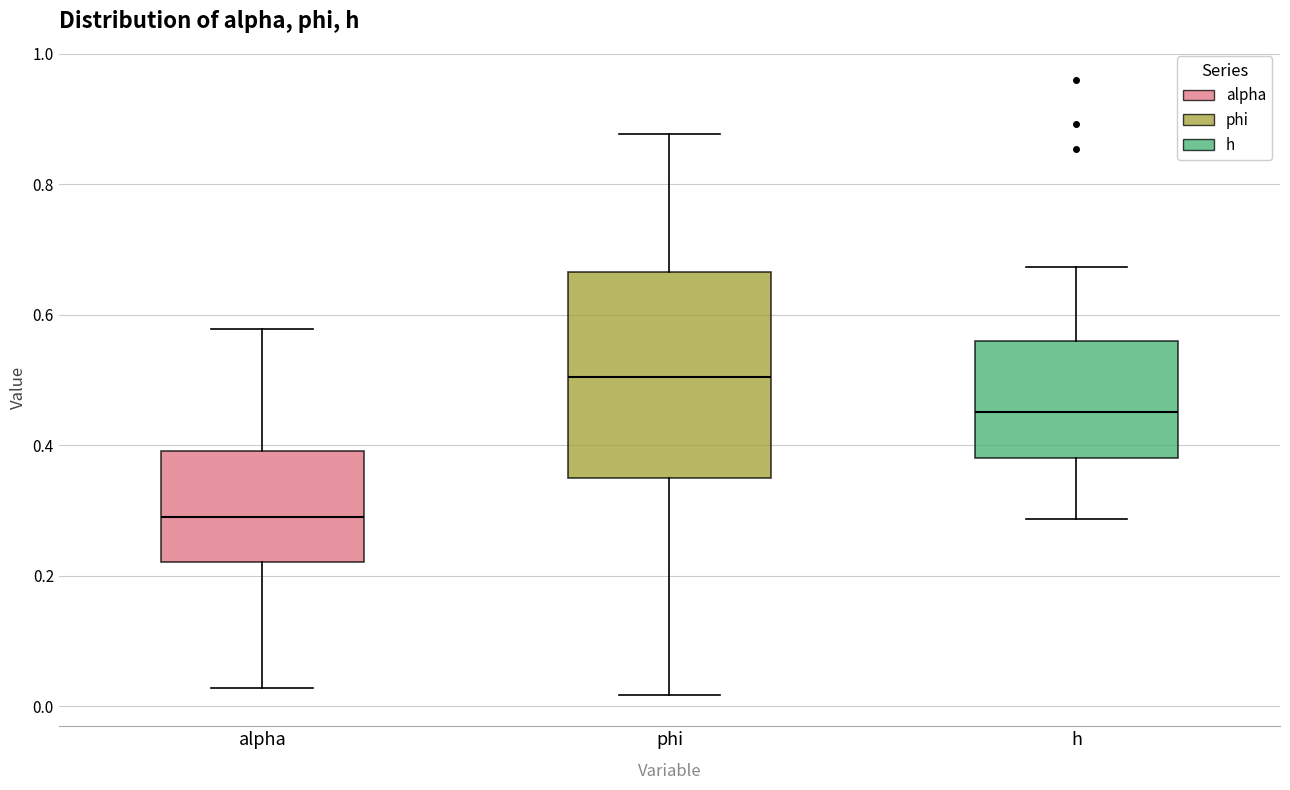

Comparing the boxes themselves (not the whiskers), which one is the tallest?

phi